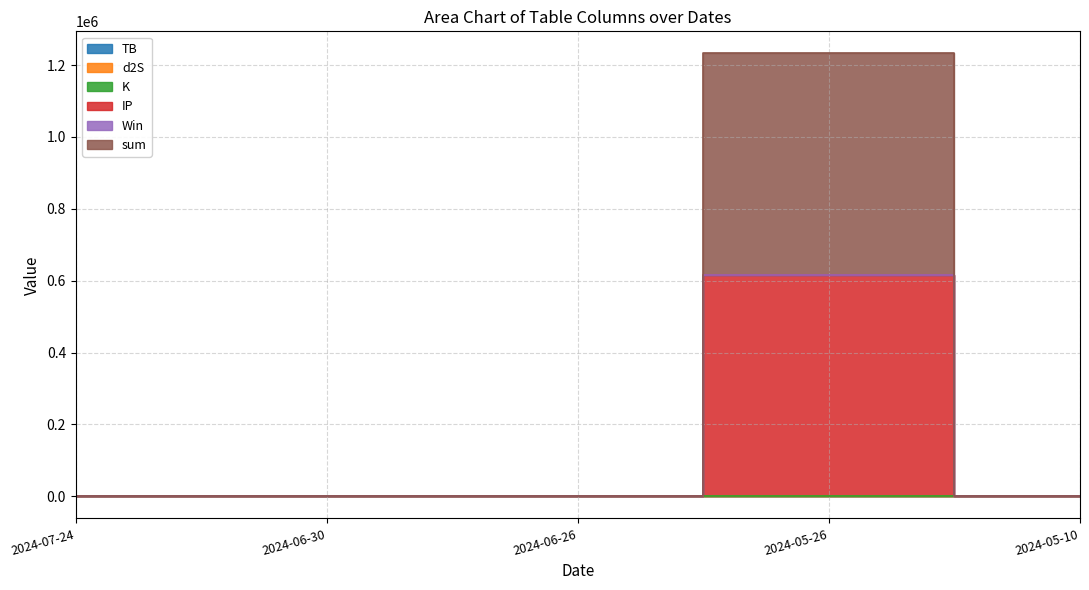

Which category has the lowest value across all series?

2024-07-24